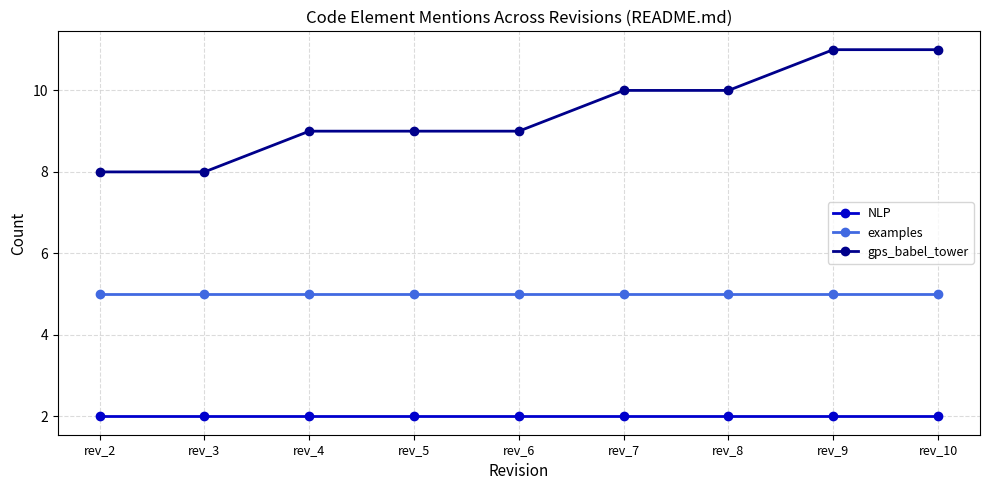

Which series has the widest spread of values?

gps_babel_tower